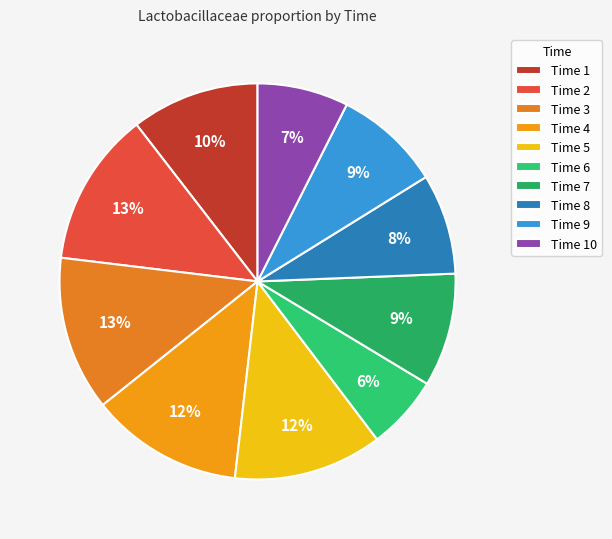

How many slices are in this pie chart?

10